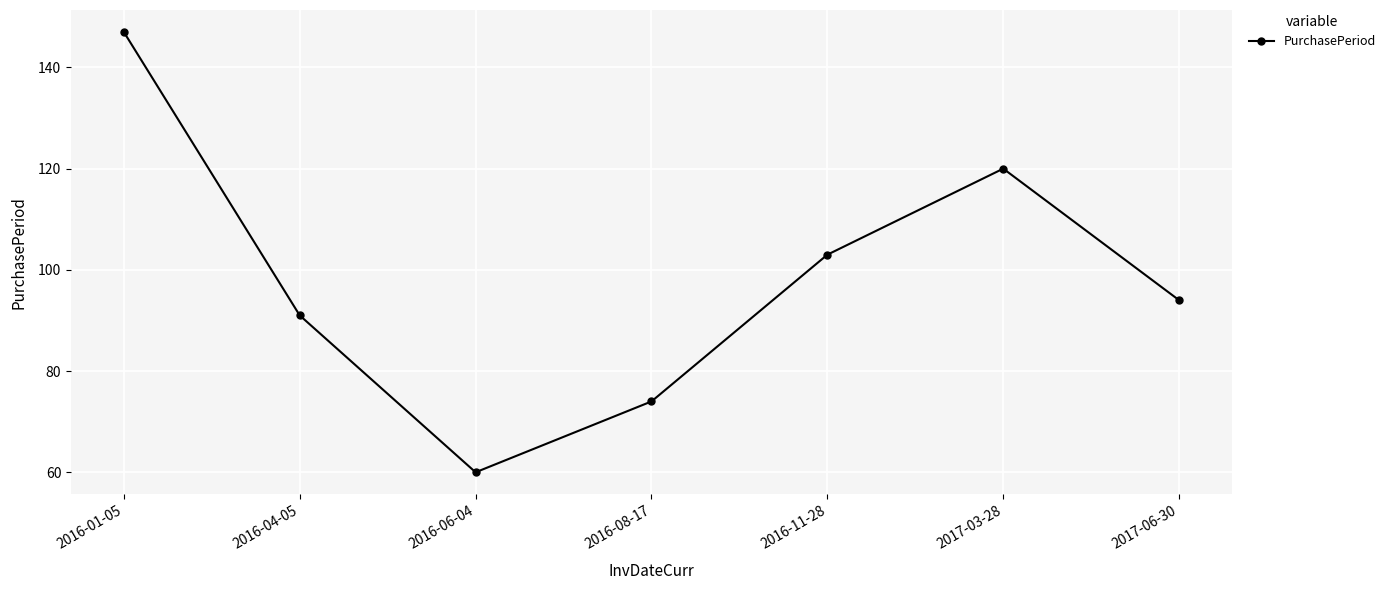

What is the average value?

98